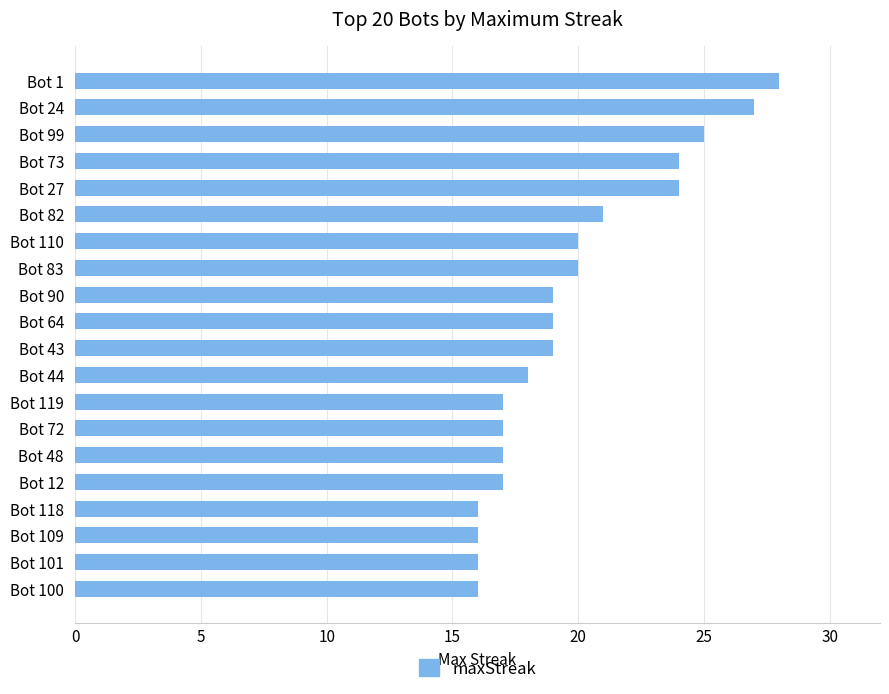

Where is the data nearest to the value 22?

Bot 82